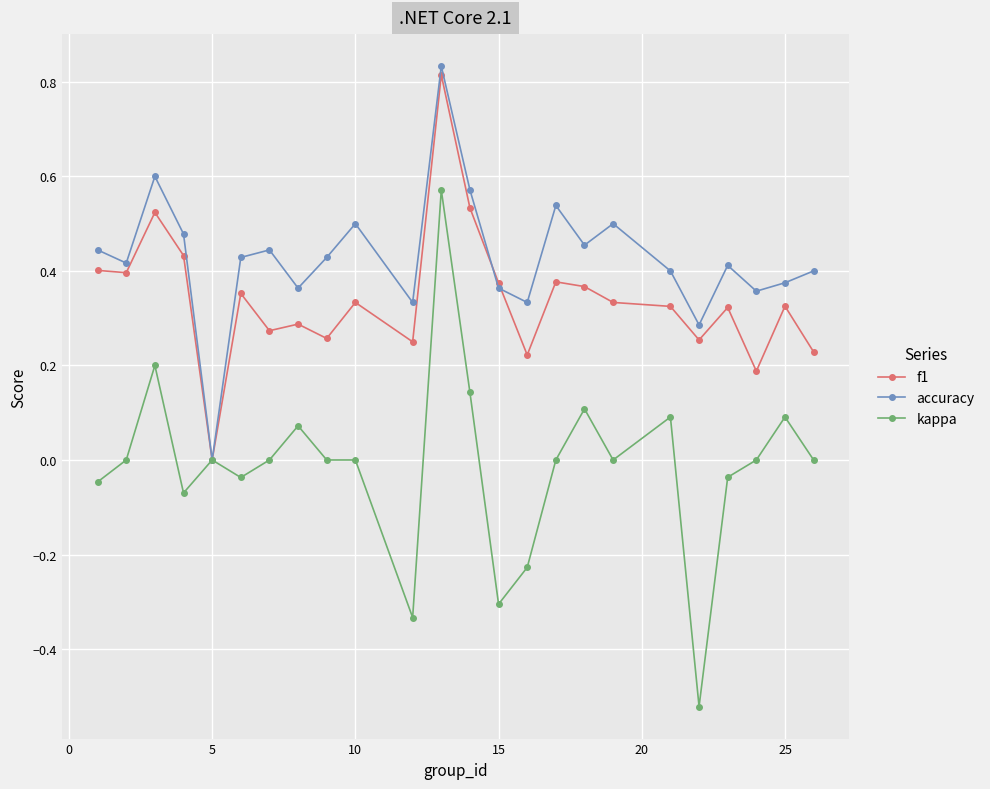

Which series has the widest spread of values?

kappa